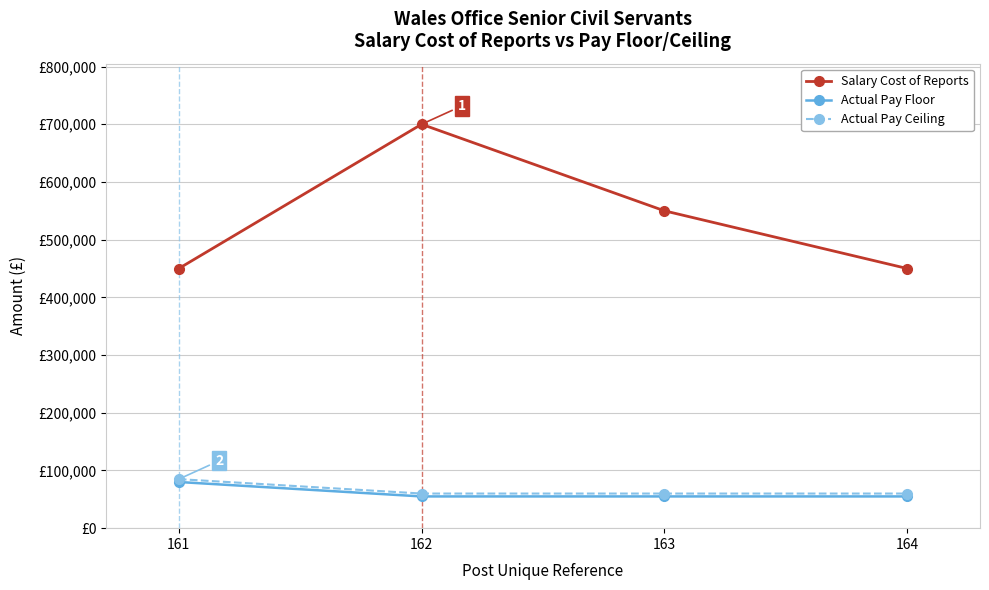

Reading right to left, extract all data points from this chart.

Salary Cost of Reports: 450000	550000	700000	450000
Actual Pay Floor: 55000	55000	55000	80000
Actual Pay Ceiling: 59999	59999	59999	84999